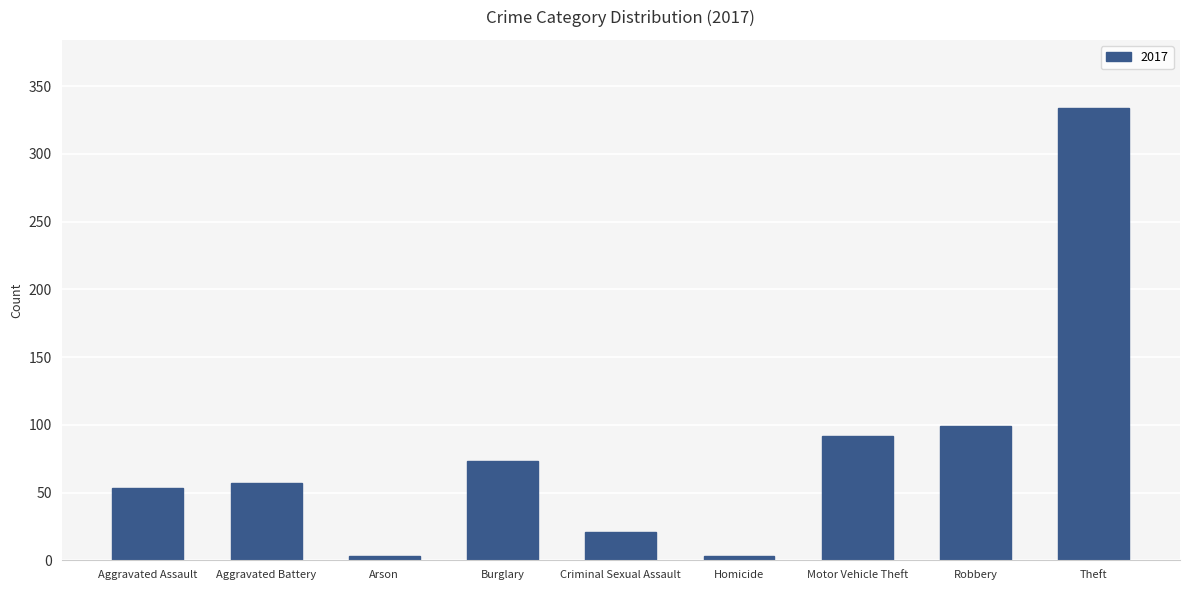

Reading left to right, extract all data points from this chart.

53	57	3	73	21	3	92	99	334